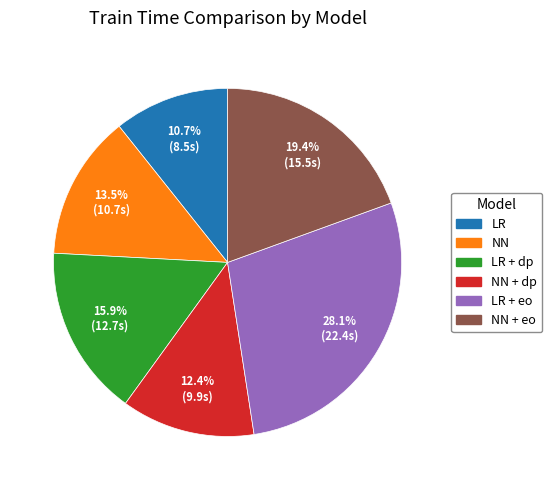

Does any single category account for the majority?

No